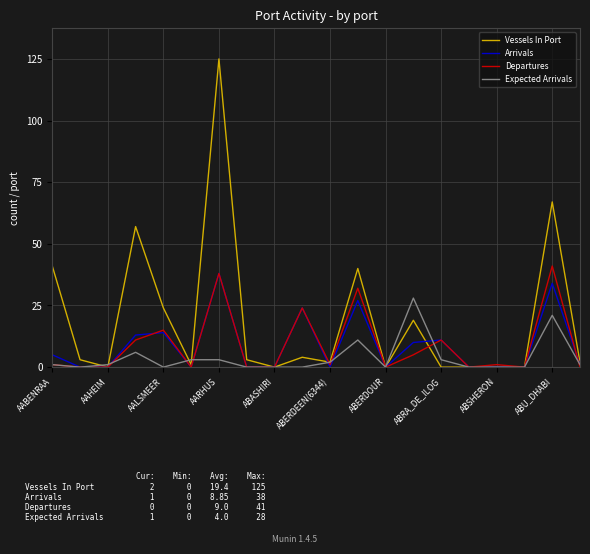

Does the chart have visible grid lines?

Yes